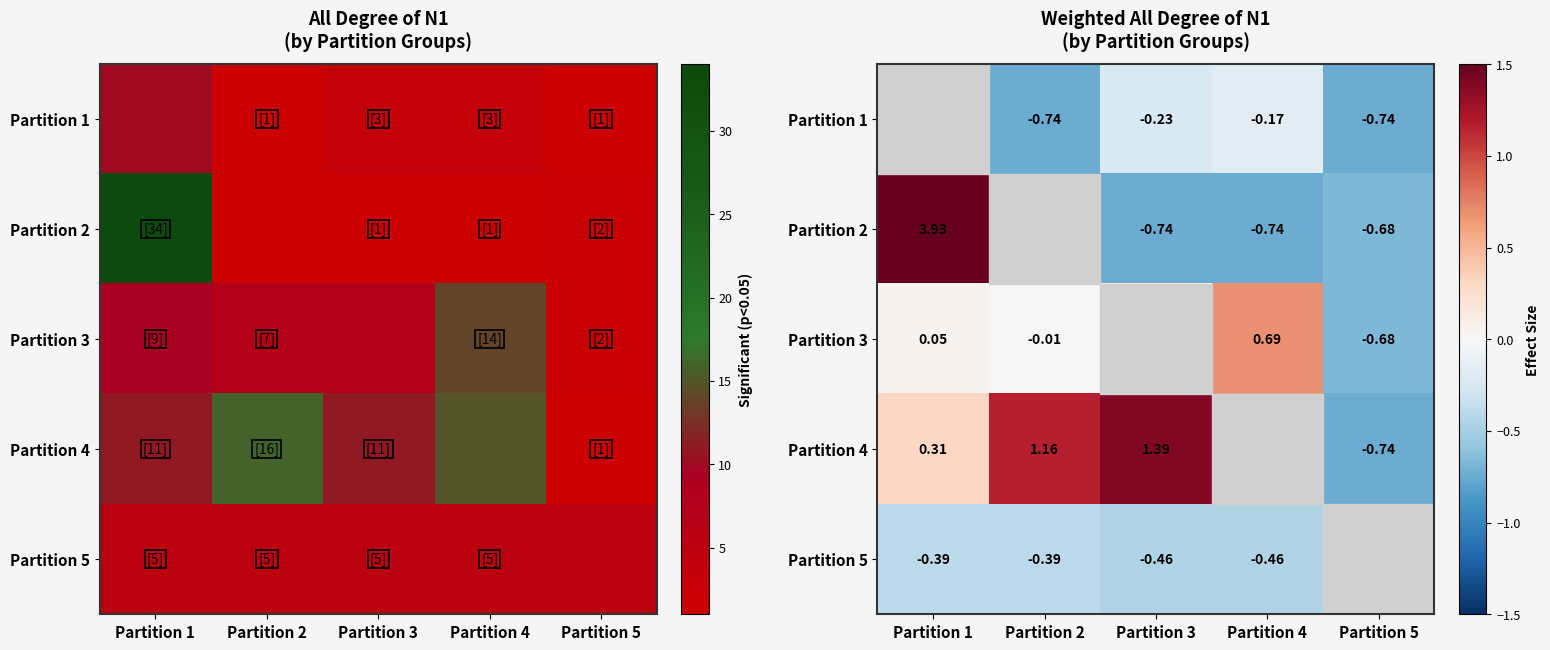

What is the difference between the maximum and minimum values in the Partition 2 series?

4.7